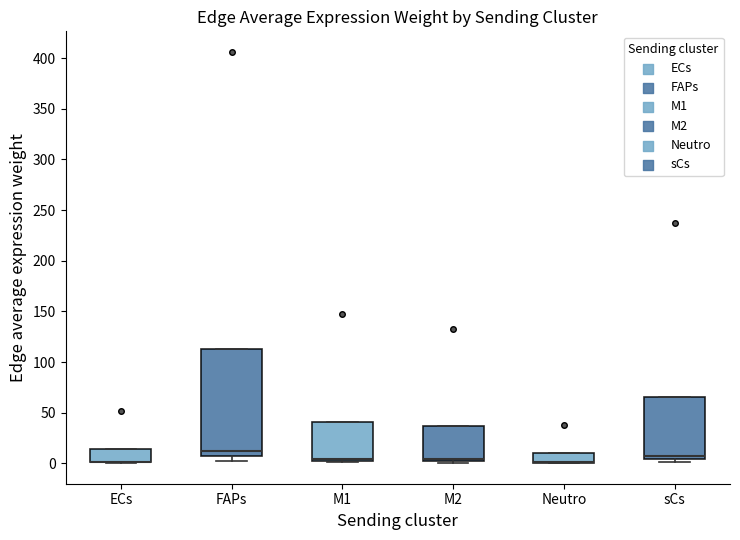

Where is the upper edge of the box for M2 on the y-axis? The values are not printed on the chart, so give them approximately, as read against the axis.

35